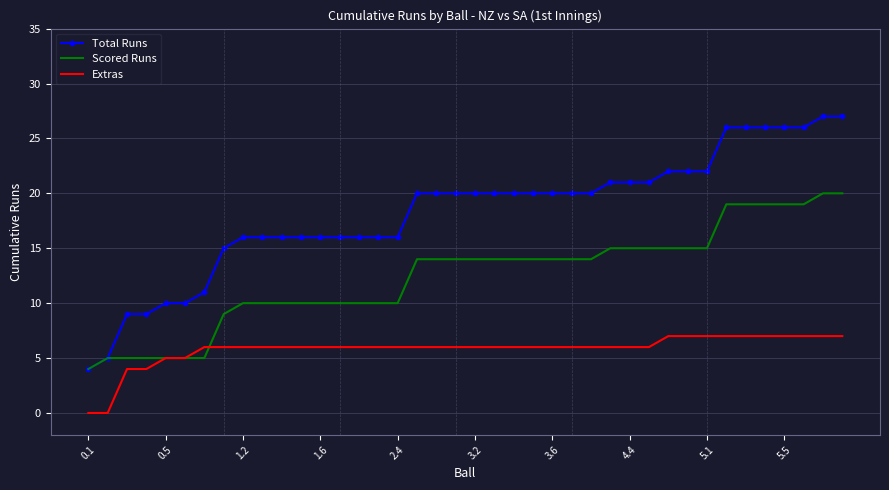

Which series has the widest spread of values?

Total Runs